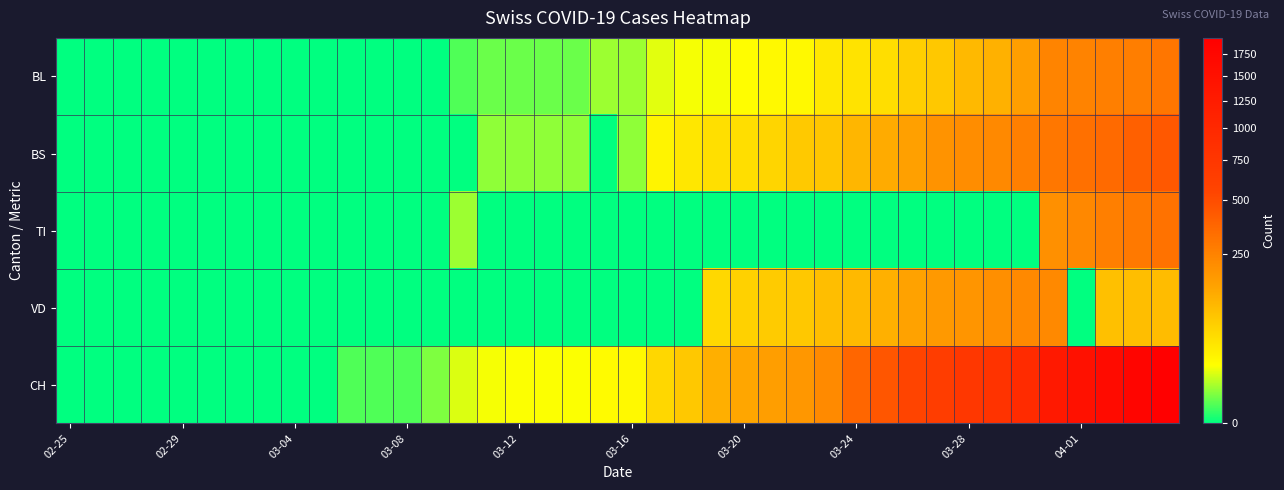

Reading right to left, transcribe all the data shown in this chart.

BL: 298	266	262	249	242	158	115	100	76	65	46	40	35	21	21	18	16	16	13	5	5	2	2	2	2	1	0	0	0	0	0	0	0	0	0	0	0	0	0	0
BS: 434	397	350	323	292	263	228	211	191	155	128	105	78	73	57	46	44	36	25	4	0	4	4	4	4	0	0	0	0	0	0	0	0	0	0	0	0	0	0	0
TI: 314	287	263	229	202	0	0	0	0	0	0	0	0	0	0	0	0	0	0	0	0	0	0	0	0	5	0	0	0	0	0	0	0	0	0	0	0	0	0	0
VD: 95	91	88	0	225	223	203	187	174	148	117	100	91	75	70	62	52	0	0	0	0	0	0	0	0	0	0	0	0	0	0	0	0	0	0	0	0	0	0	0
CH: 1950	1795	1643	1478	1307	938	800	734	654	546	443	368	222	181	160	138	119	75	54	21	20	17	17	17	16	12	3	1	1	1	0	0	0	0	0	0	0	0	0	0